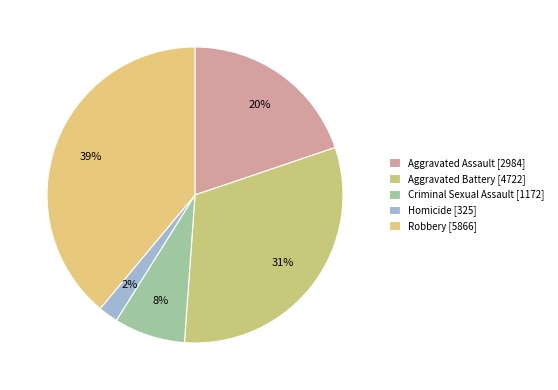

Is it true that Criminal Sexual Assault is 13% of the pie?

False